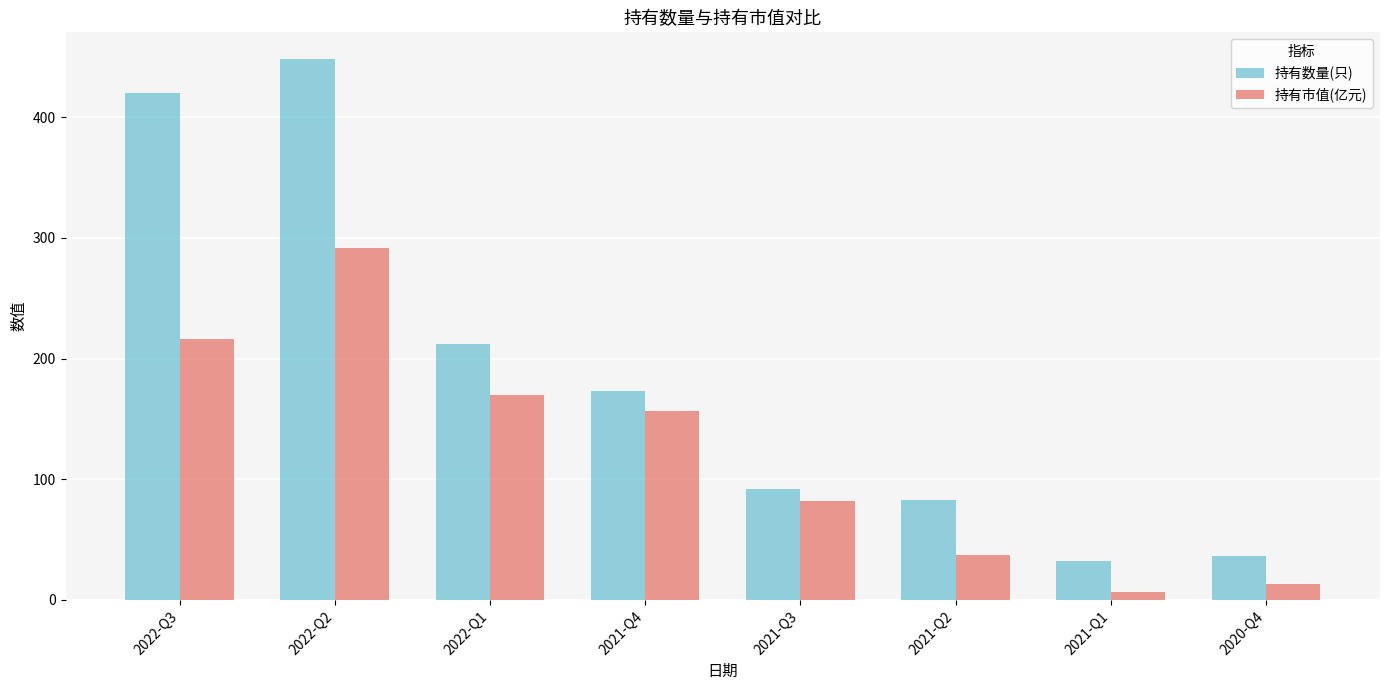

How many values in the 持有市值(亿元) series exceed 156?

4